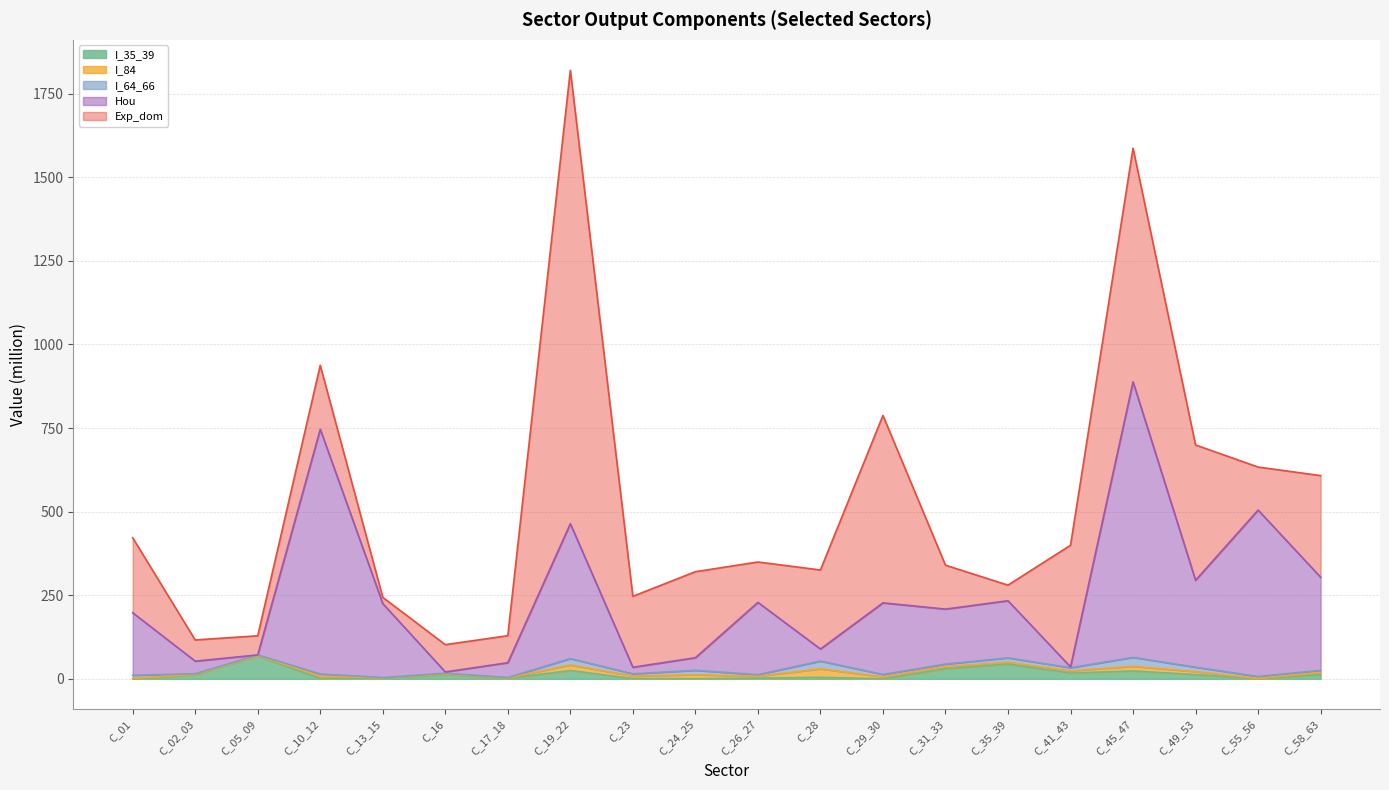

Between which two adjacent categories do Hou and Exp_dom first intersect?

C_05_09 and C_10_12